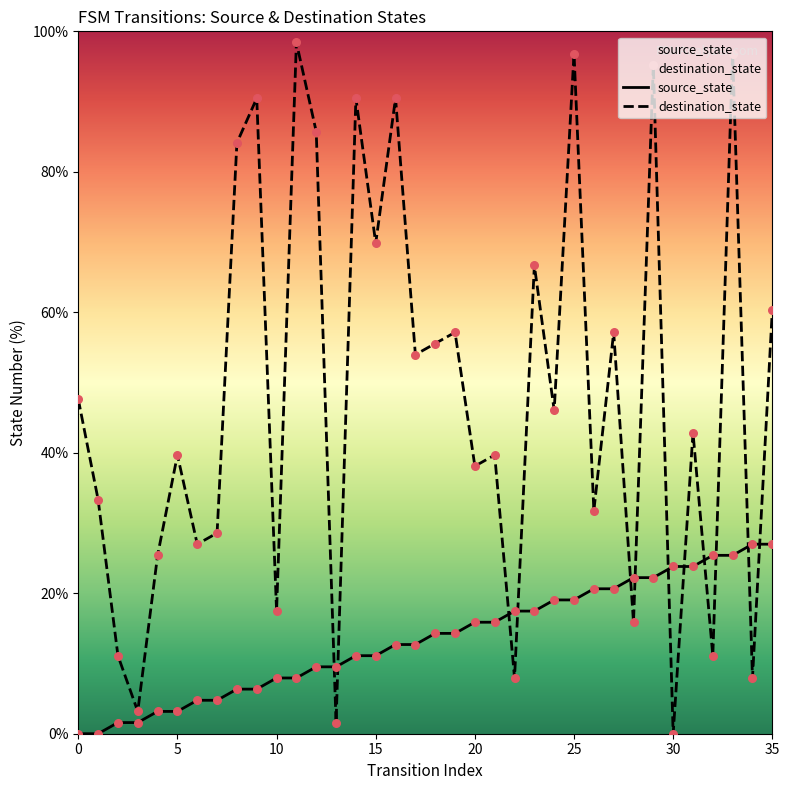

Which series reaches the maximum Y coordinate?

destination_state